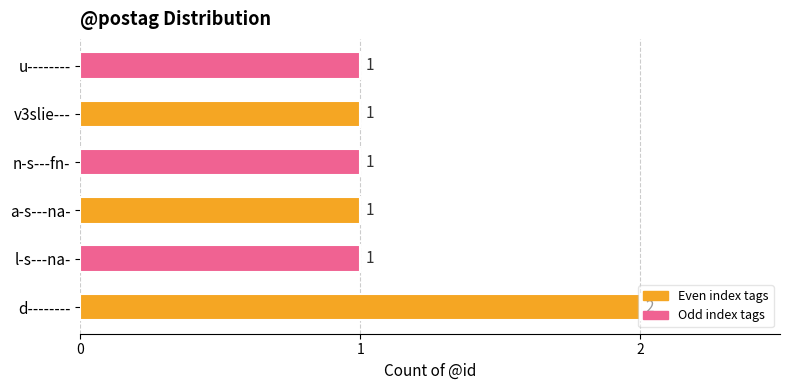

What is the ratio of the value at d-------- to the value at l-s---na-?

2.0